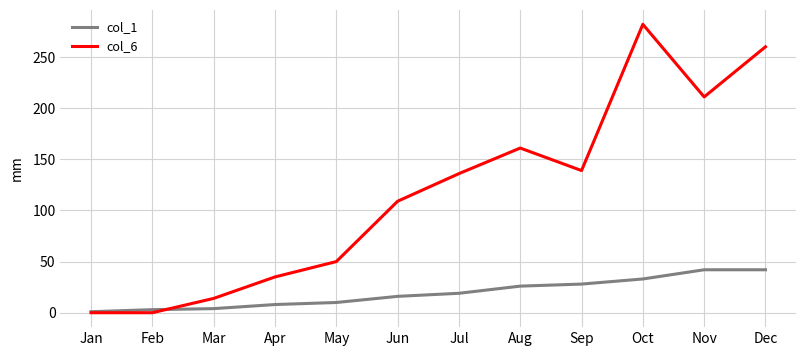

At which label does col_6 reach its peak?

Oct